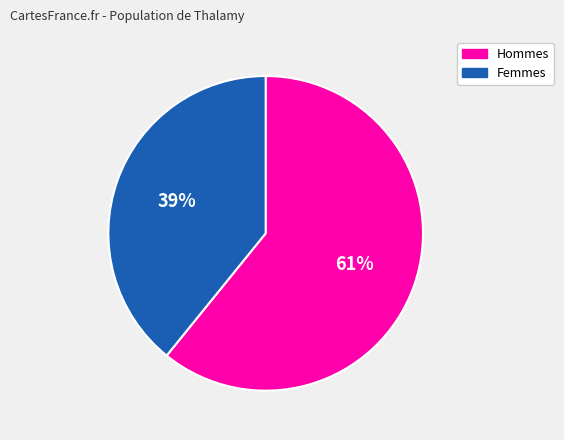

Combined, do Hommes and Femmes account for over 50%?

Yes